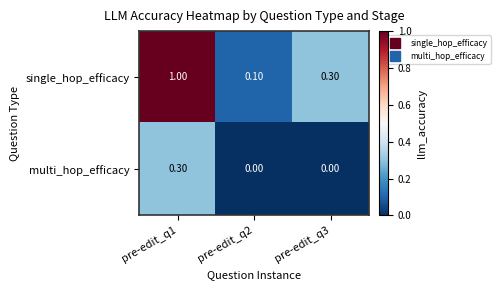

What is the difference between the maximum and second lowest values in the multi_hop_efficacy series?

0.3